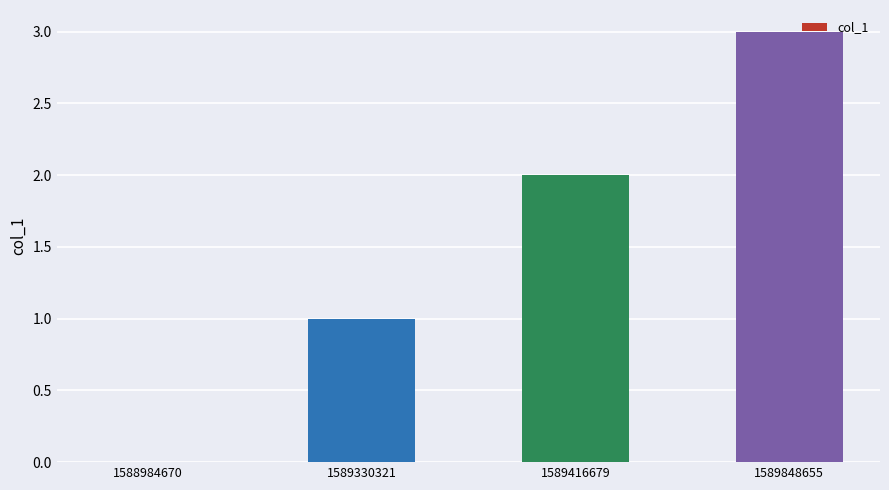

What is the sum of all values?

6